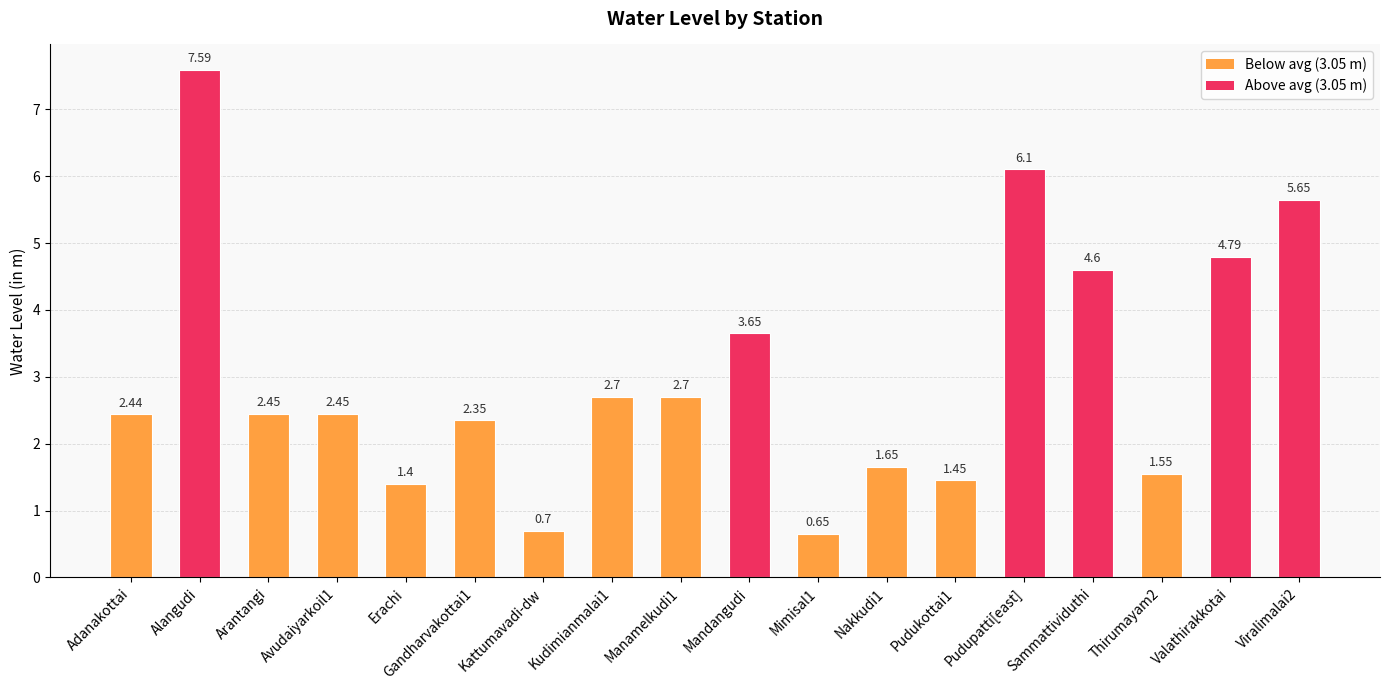

Which label corresponds to the largest value in the chart?

Alangudi